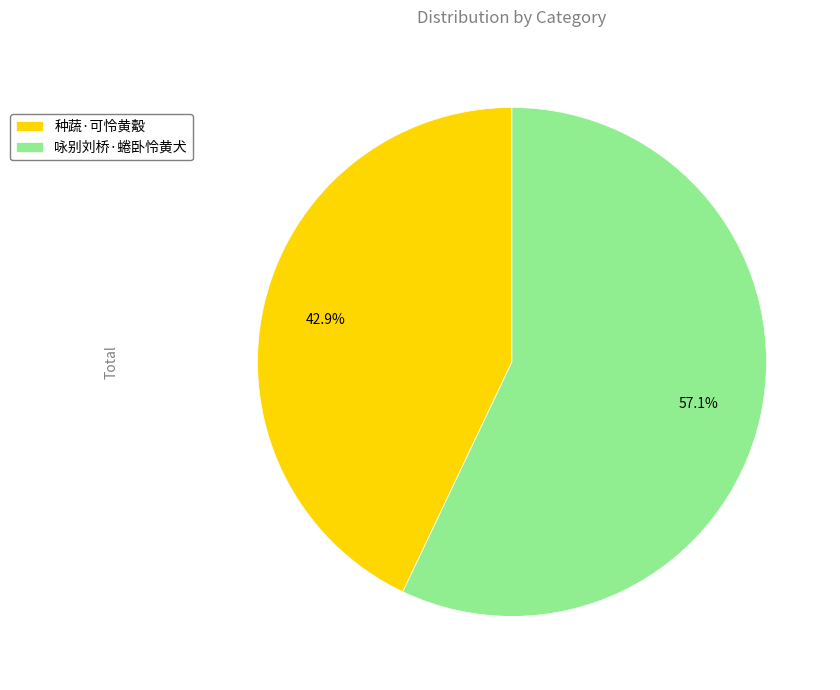

What percentage is NOT represented by 种蔬·可怜黄觳?

57.1%